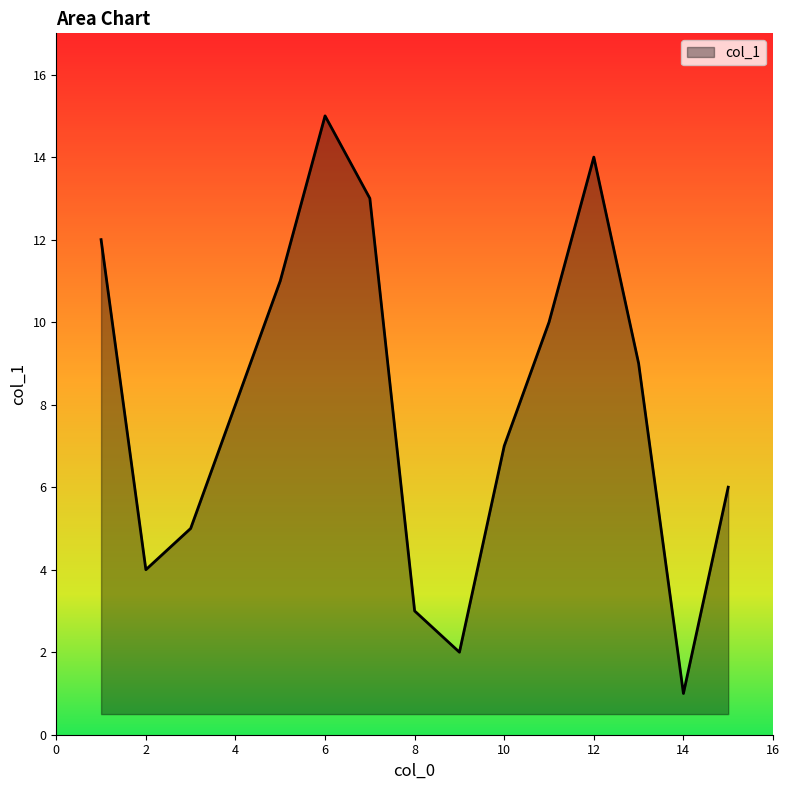

What is the difference between the maximum and minimum values?

14